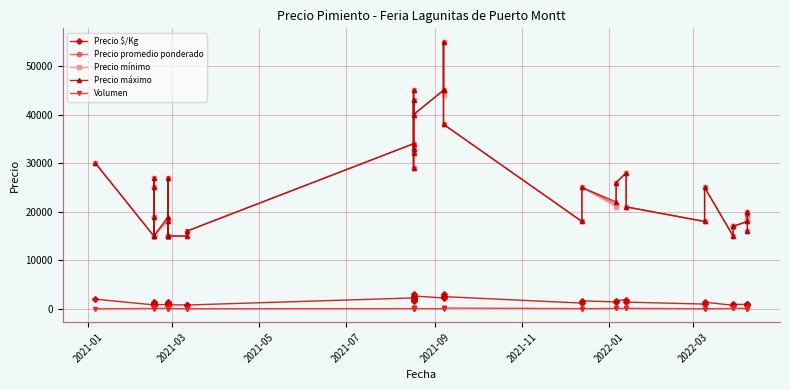

Does the chart have visible grid lines?

Yes